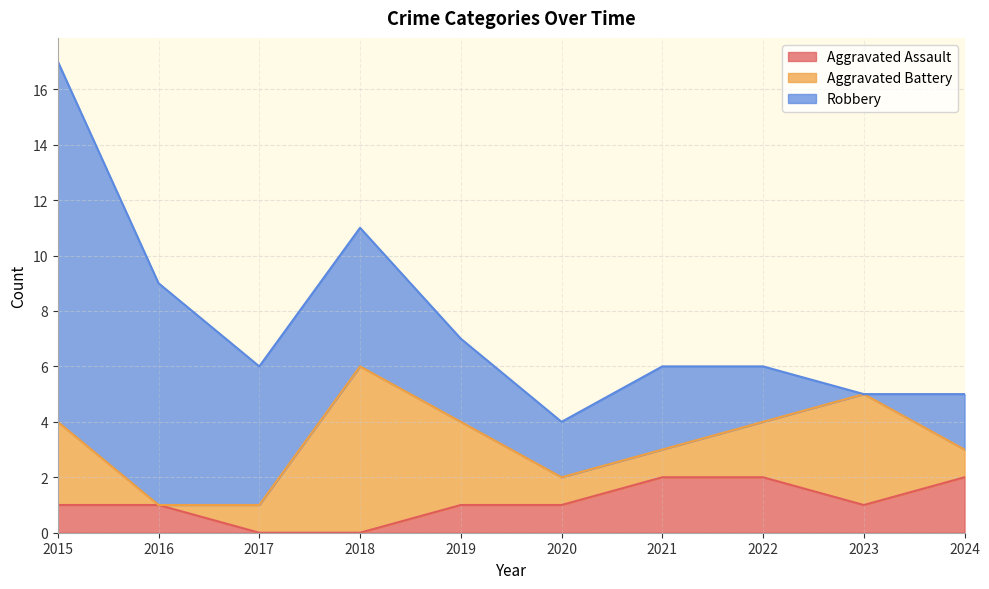

Is it true that Aggravated Assault equals 1 at 2023?

False